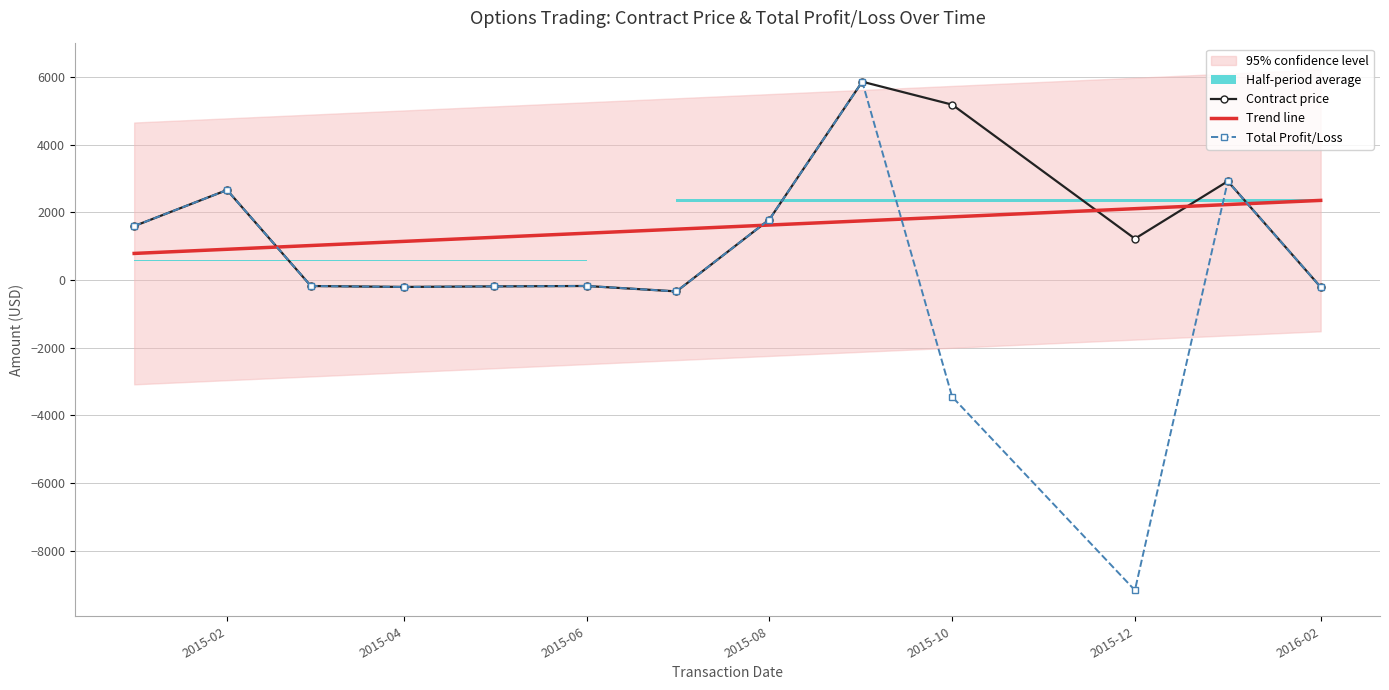

What is the highest value of the Trend line series?

2355.2